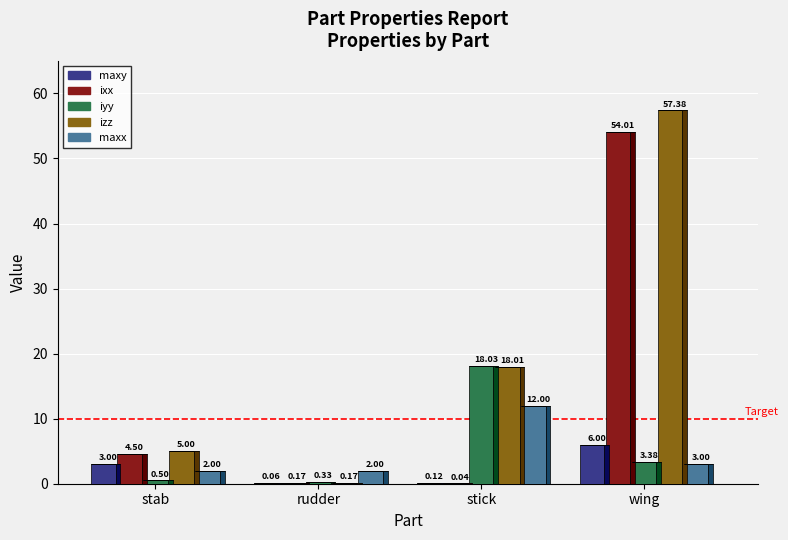

How many data points does each series have?

4